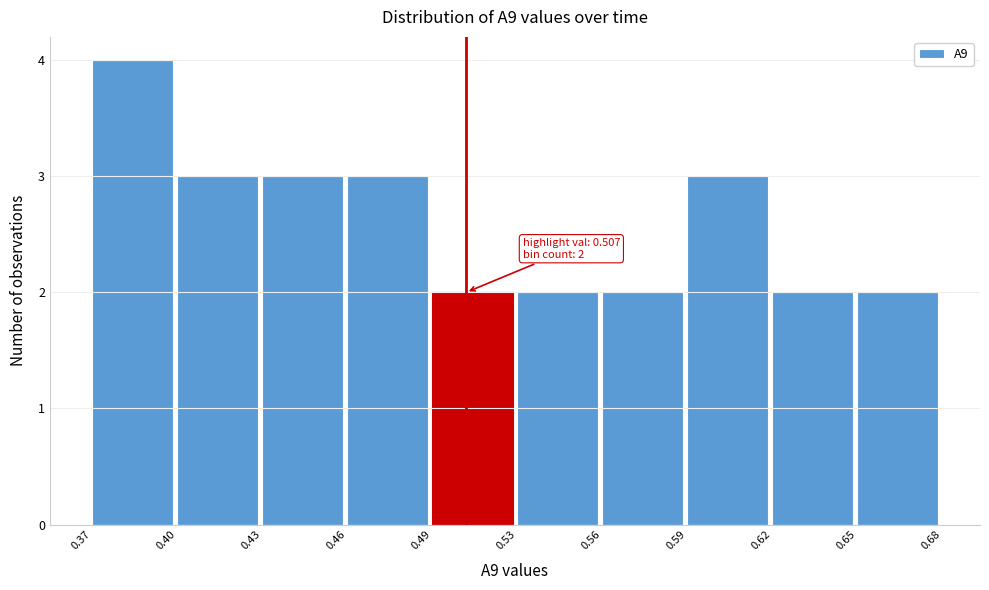

Reading left to right, extract all data points from this chart.

4	3	3	3	2	2	2	3	2	2